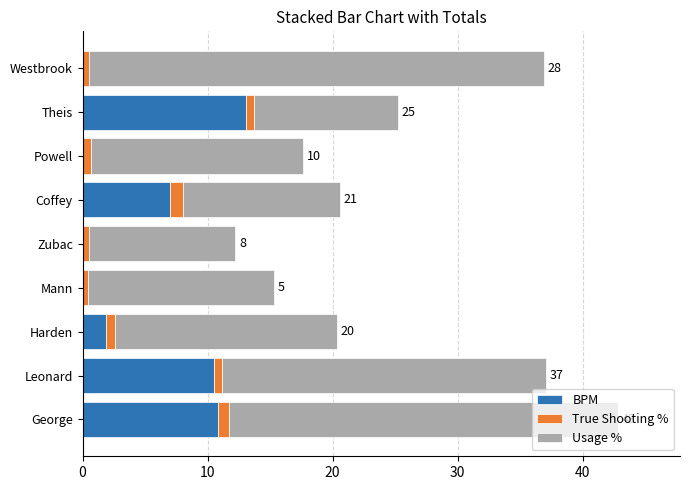

True or false: BPM has a value of 10.5 at Leonard.

True